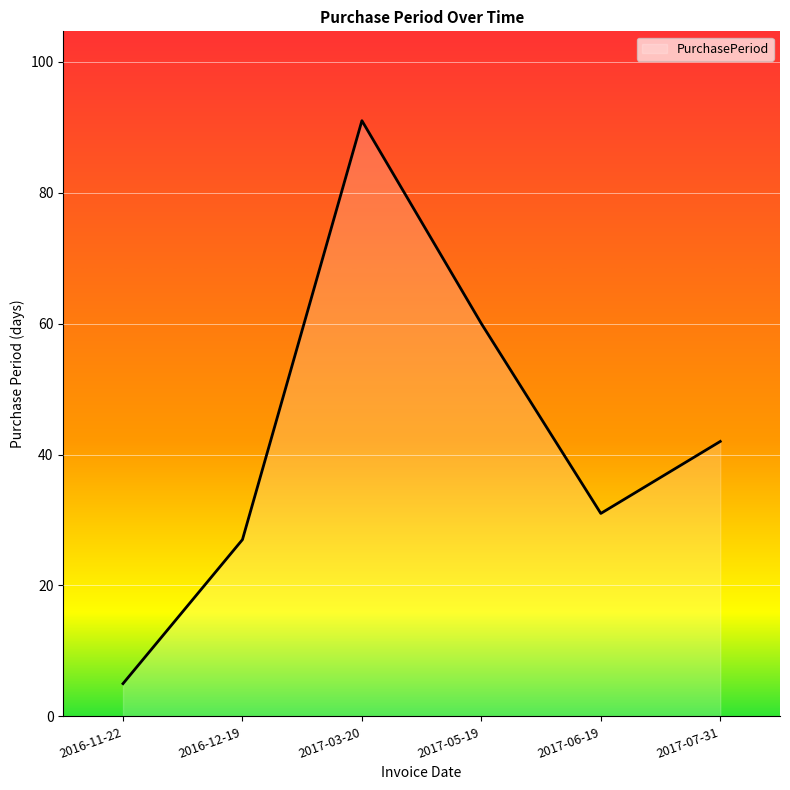

How many categories are shown in the chart?

6